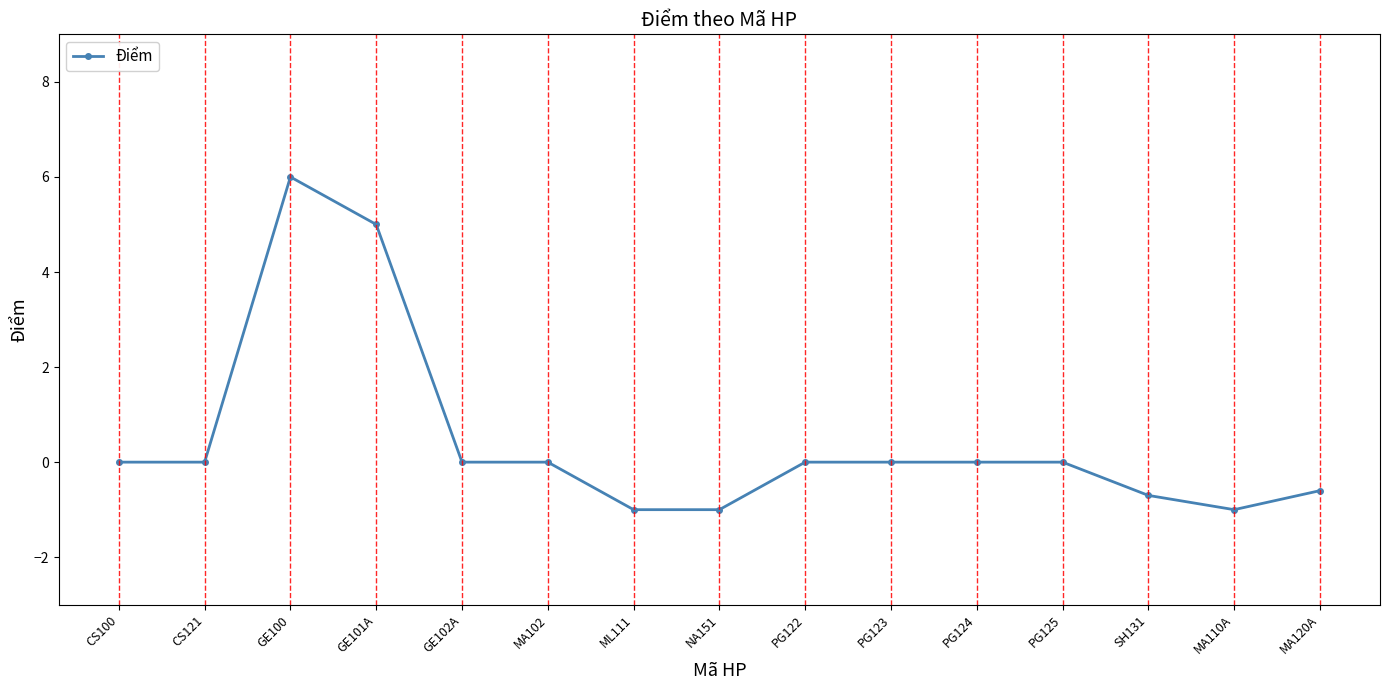

What is the greatest value displayed?

6.0